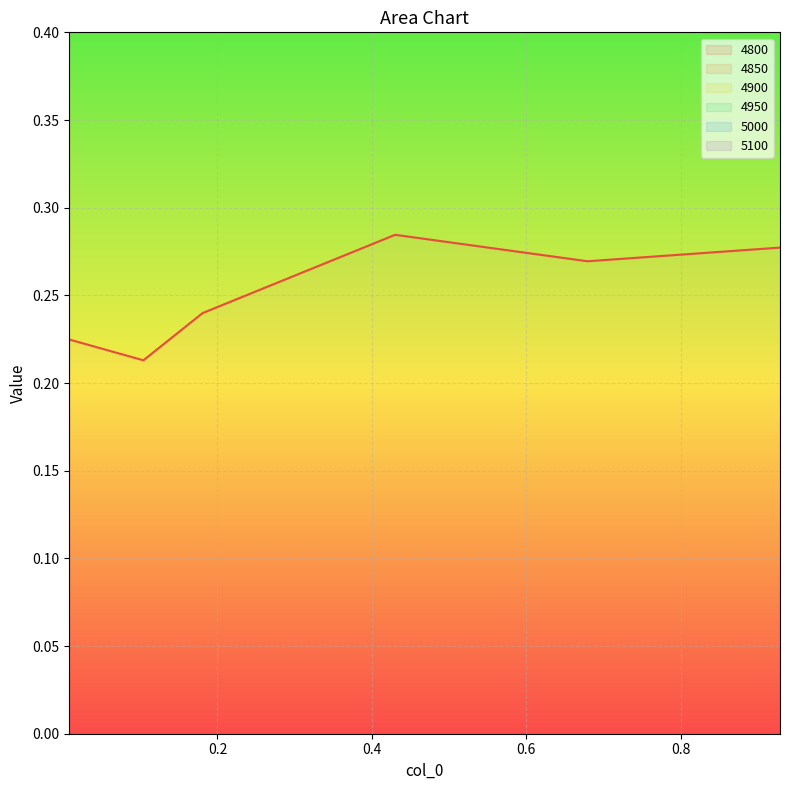

How many data points in 4950 are less than 1?

1